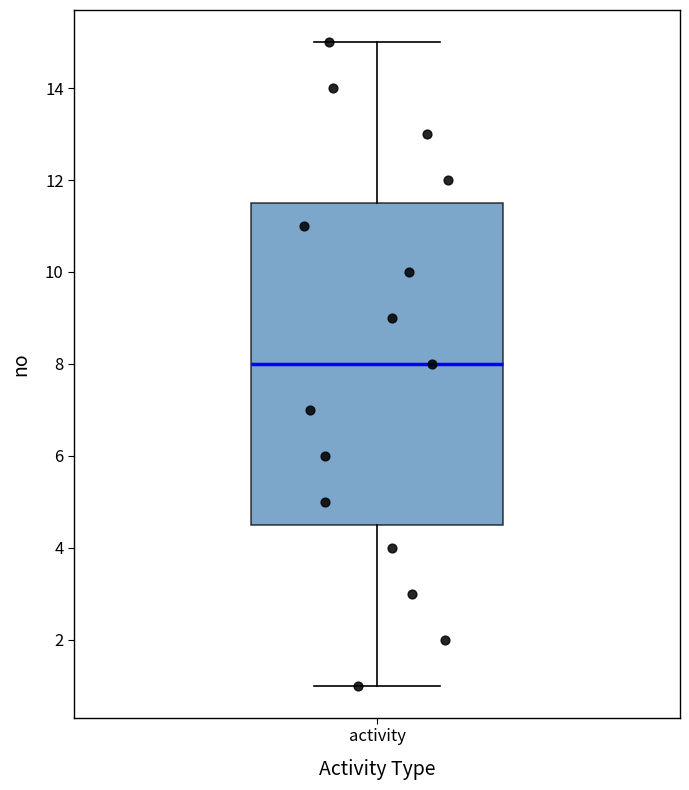

Where does the upper whisker of the box for activity end on the y-axis? The values are not printed on the chart, so give them approximately, as read against the axis.

15.0